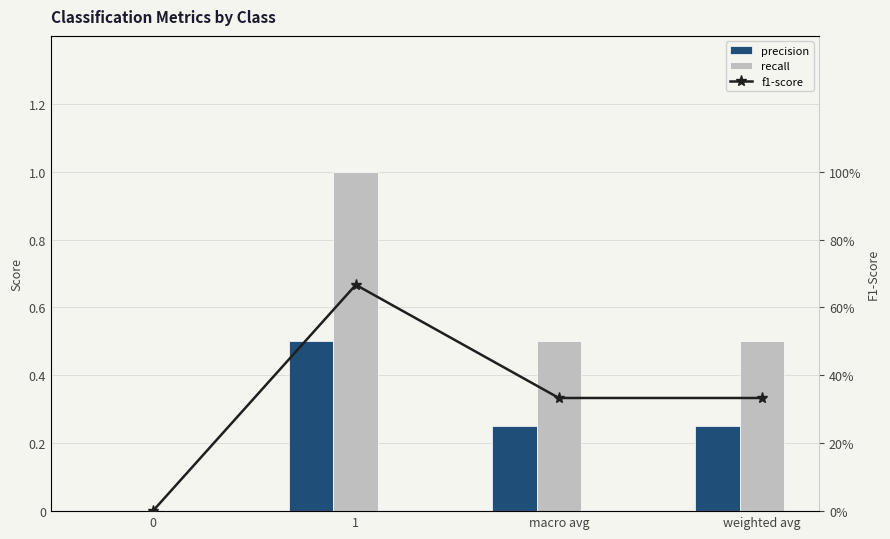

Which category has the highest value across all series?

1